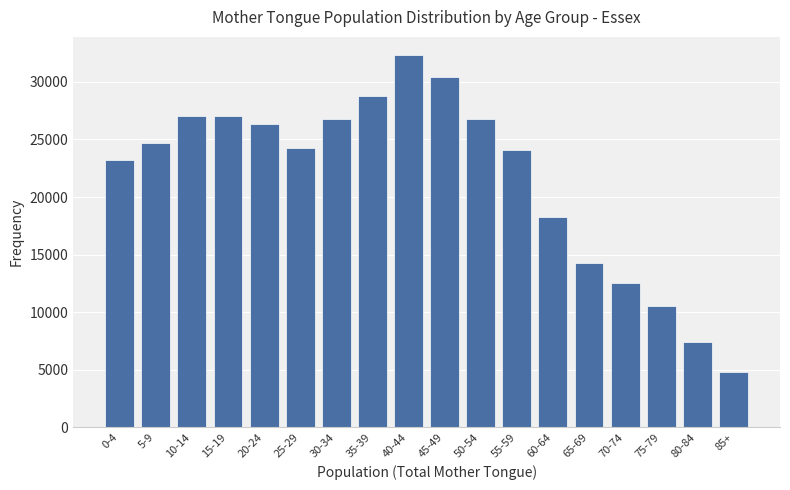

What is the value of the 14th bar from the left?

14295